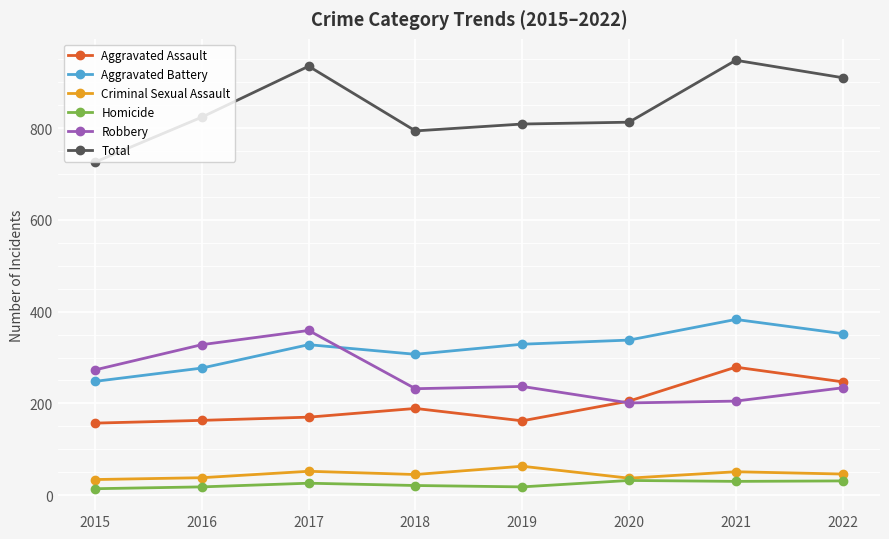

Is it true that Aggravated Battery equals 492 at 2022?

False